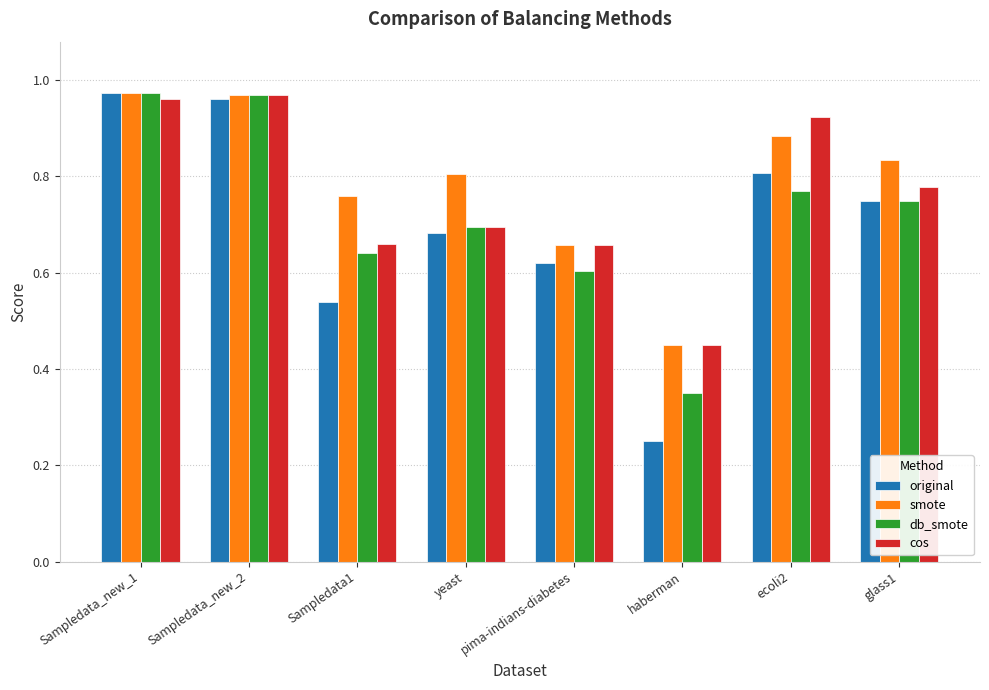

Is it true that original equals 0.8 at glass1?

True